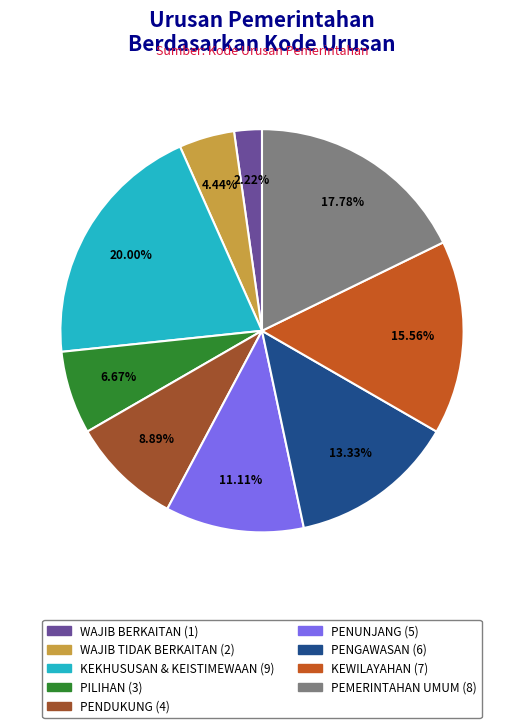

Does any single category account for the majority?

No